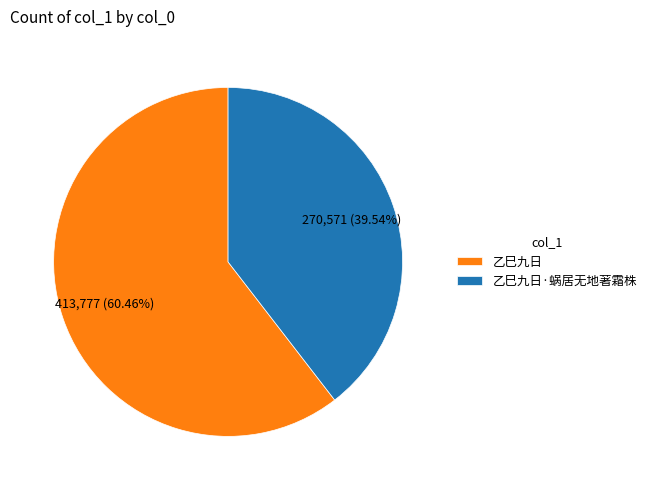

What percentage is the 乙巳九日 slice, to the nearest percent?

60%